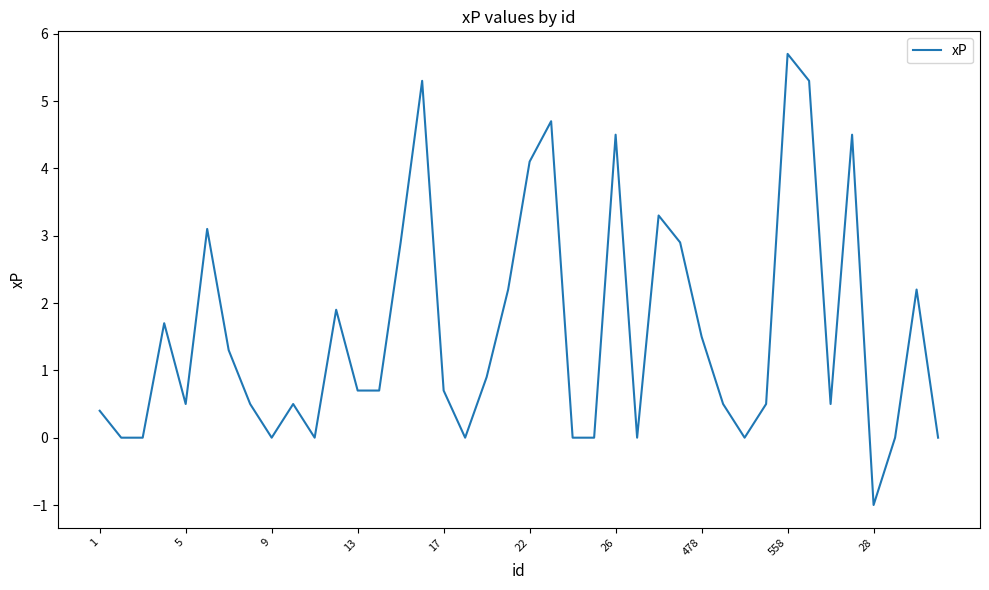

What is the difference between the second highest and minimum values?

6.3